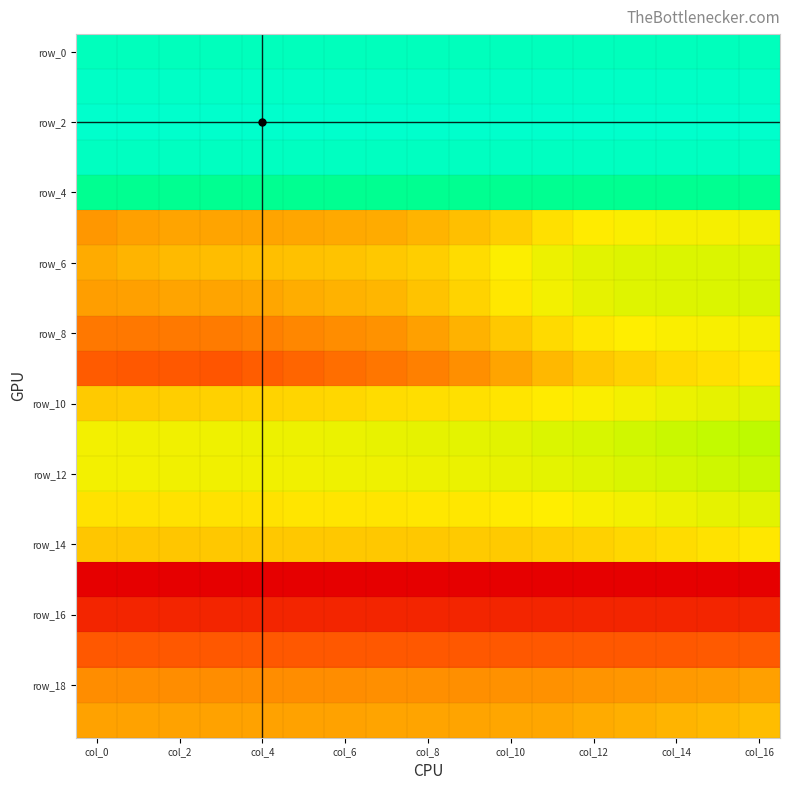

How many series are shown in this chart?

20